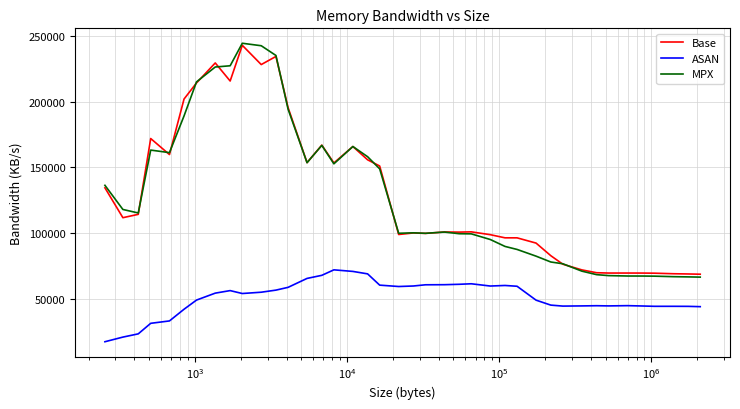

Which series has the widest spread of values?

MPX